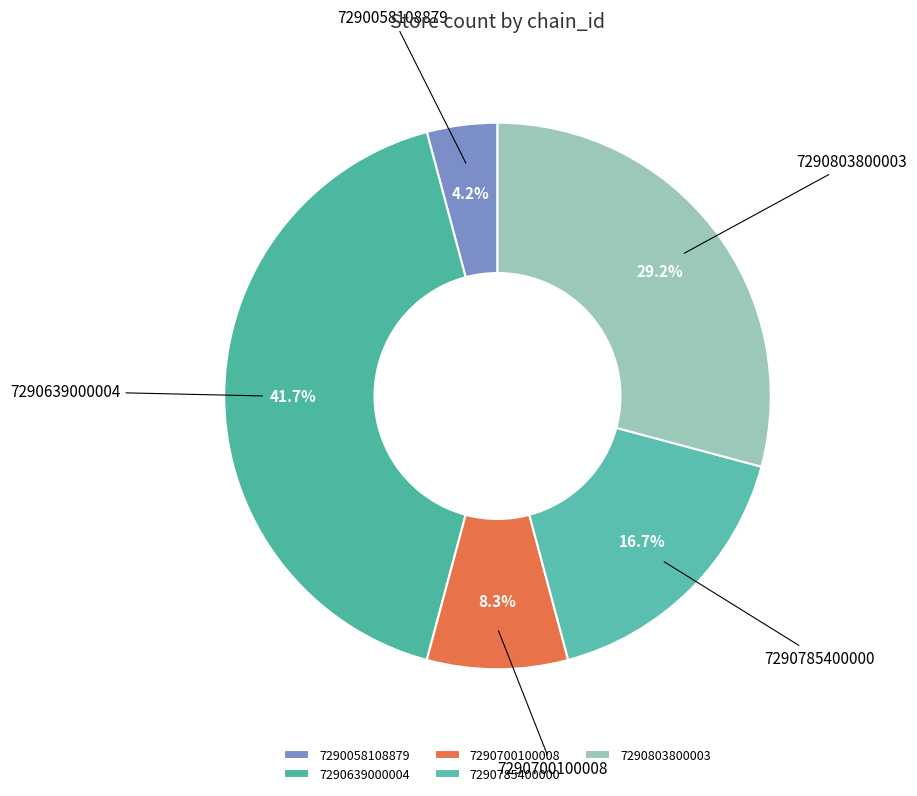

Combined, do 7290700100008 and 7290803800003 account for over 50%?

No